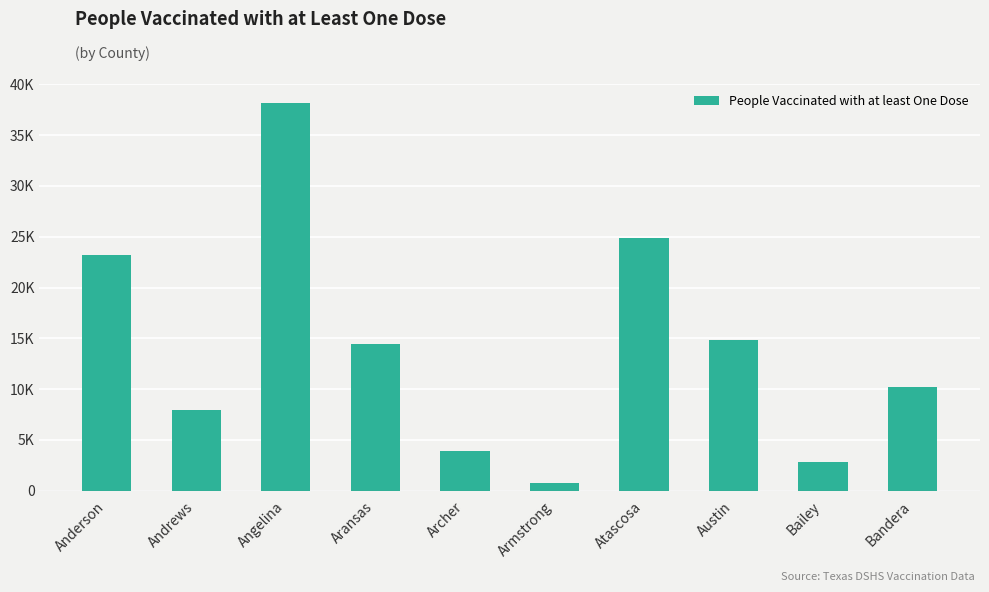

What is the sum of all values?

141102